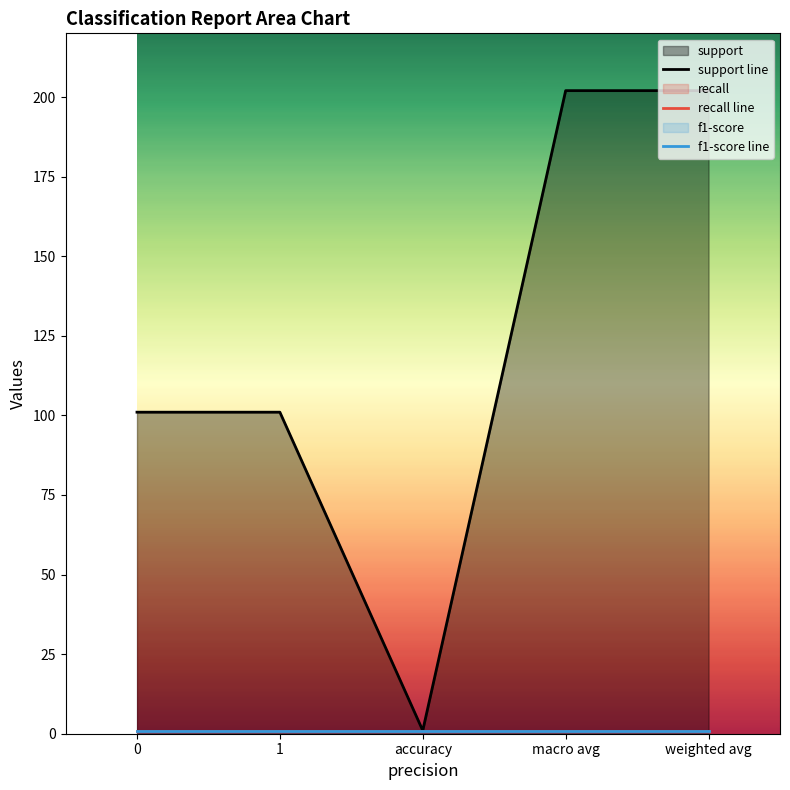

Read the recall line value at accuracy.

1